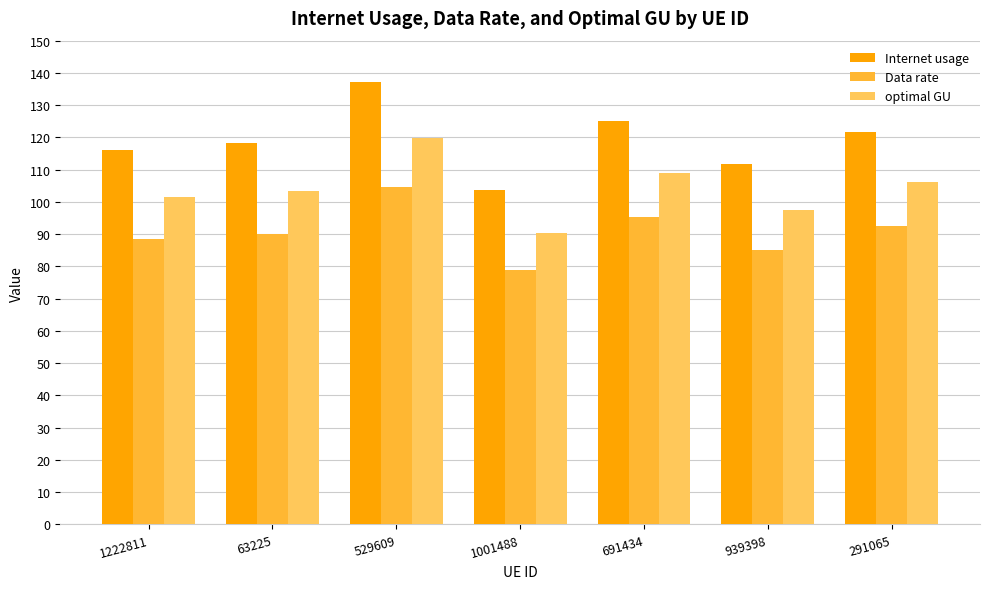

Count the number of data series in this chart.

3